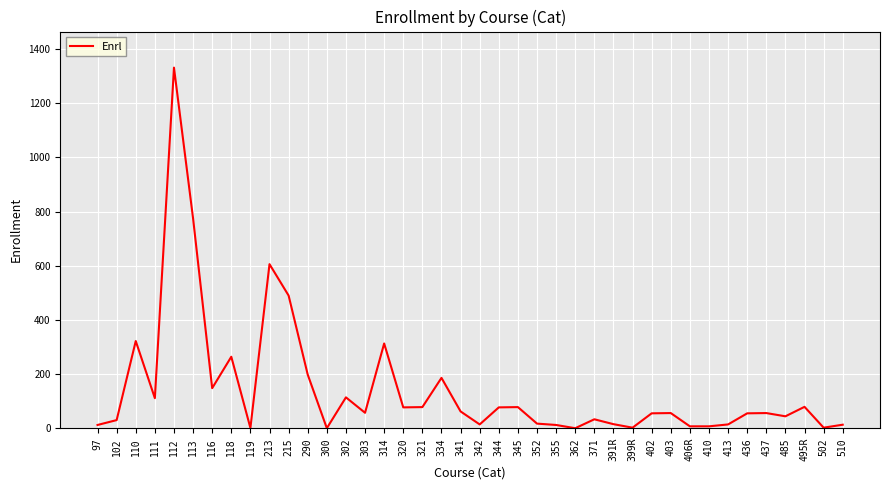

Where is the data nearest to the value 666?

213